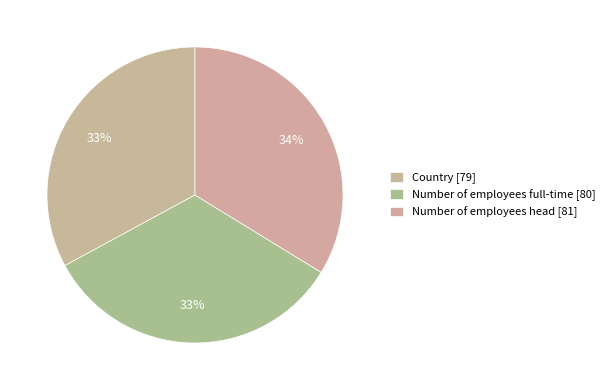

The Number of employees full-time slice represents 33% of the pie. True or false?

True